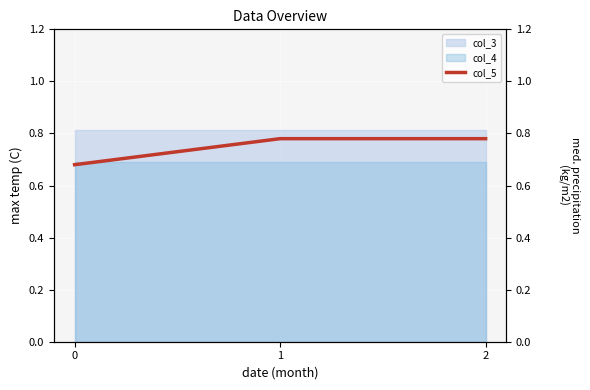

The value of col_3 at 2 is 0.8. True or false?

True